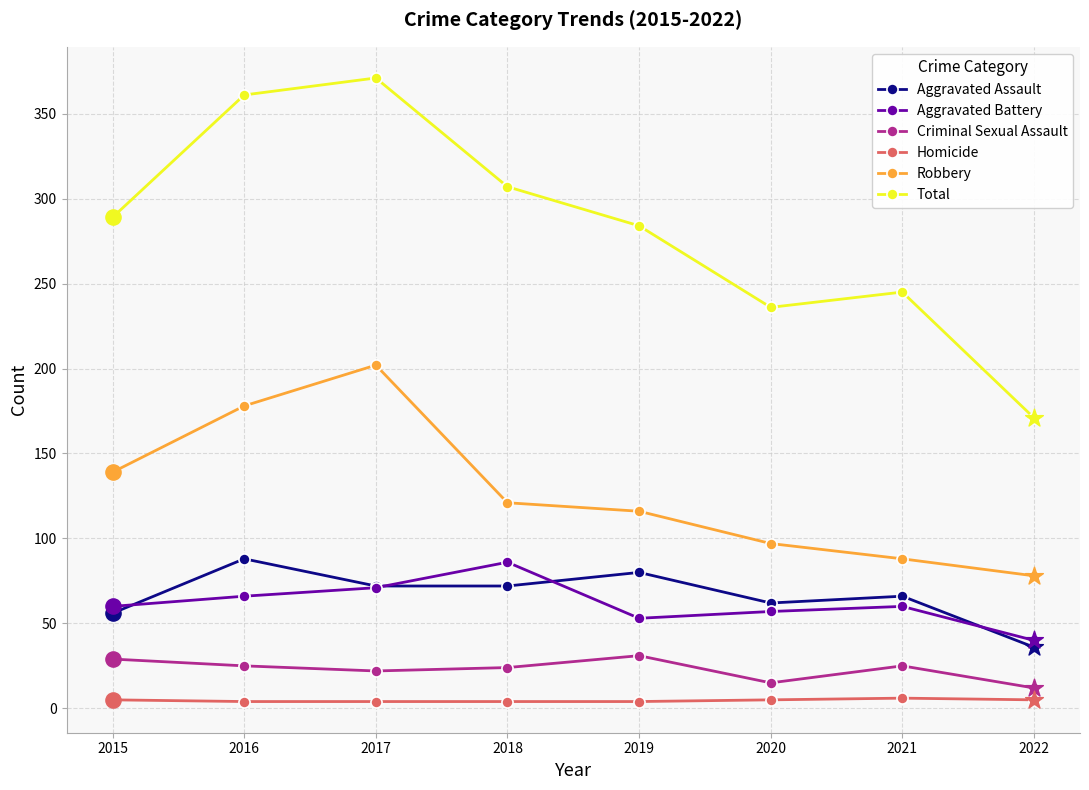

Which series changed the most between 2016 and 2022?

Total